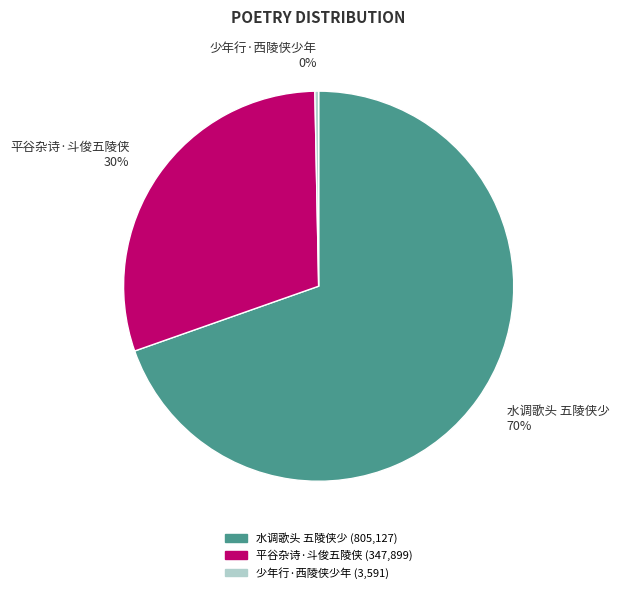

True or false: 平谷杂诗·斗俊五陵侠 accounts for 30% of the total.

True